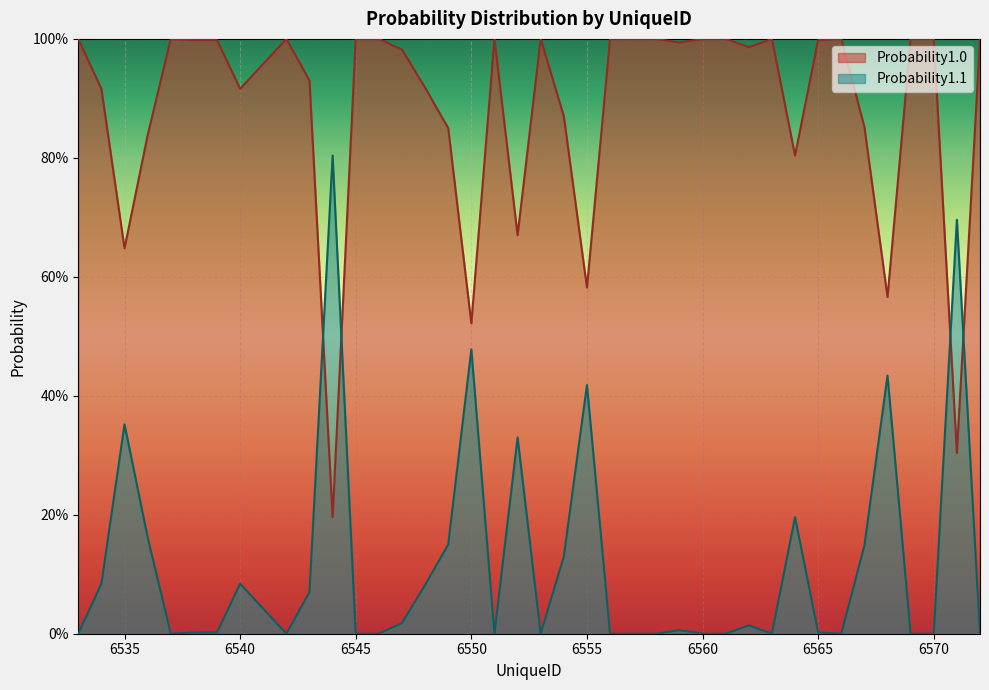

Reading left to right, list all the values displayed in this chart.

Probability1.0: 6533=1.0	6534=0.9	6535=0.6	6536=0.8	6537=1.0	6538=1.0	6539=1.0	6540=0.9	6541=1.0	6542=1.0	6543=0.9	6544=0.2	6545=1.0	6546=1.0	6547=1.0	6548=0.9	6549=0.8	6550=0.5	6551=1.0	6552=0.7	6553=1.0	6554=0.9	6555=0.6	6556=1.0	6557=1.0	6558=1.0	6559=1.0	6560=1.0	6561=1.0	6562=1.0	6563=1.0	6564=0.8	6565=1.0	6566=1.0	6567=0.9	6568=0.6	6569=1.0	6570=1.0	6571=0.3	6572=1.0
Probability1.1: 6533=0.0	6534=0.1	6535=0.4	6536=0.2	6537=0.0	6538=0.0	6539=0.0	6540=0.1	6541=0.0	6542=0.0	6543=0.1	6544=0.8	6545=0.0	6546=0.0	6547=0.0	6548=0.1	6549=0.1	6550=0.5	6551=0.0	6552=0.3	6553=0.0	6554=0.1	6555=0.4	6556=0.0	6557=0.0	6558=0.0	6559=0.0	6560=0.0	6561=0.0	6562=0.0	6563=0.0	6564=0.2	6565=0.0	6566=0.0	6567=0.1	6568=0.4	6569=0.0	6570=0.0	6571=0.7	6572=0.0